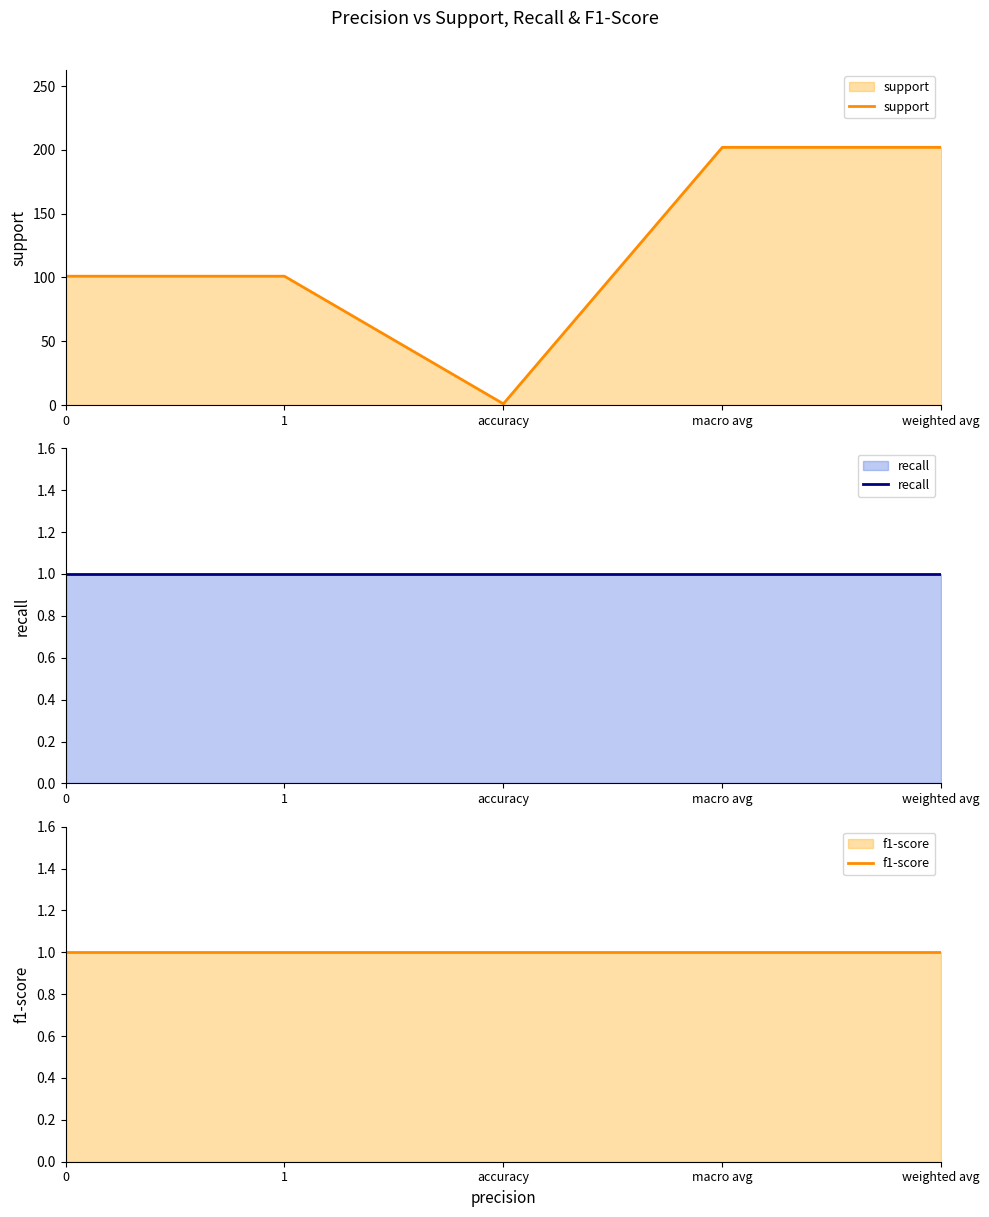

What are all the series names shown in the legend?

support, recall, f1-score